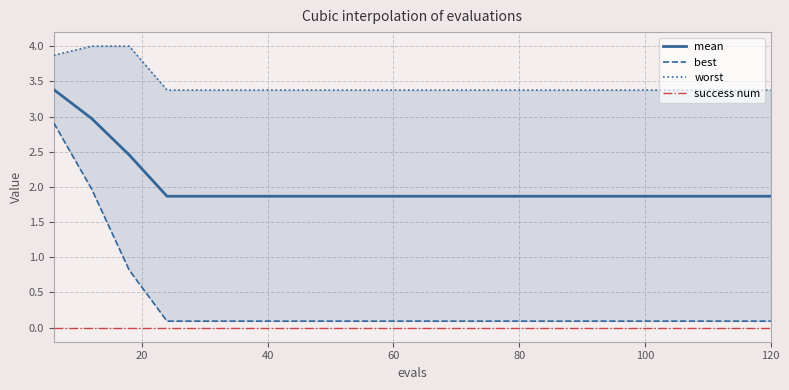

Is this an area chart (filled region under the line)?

No